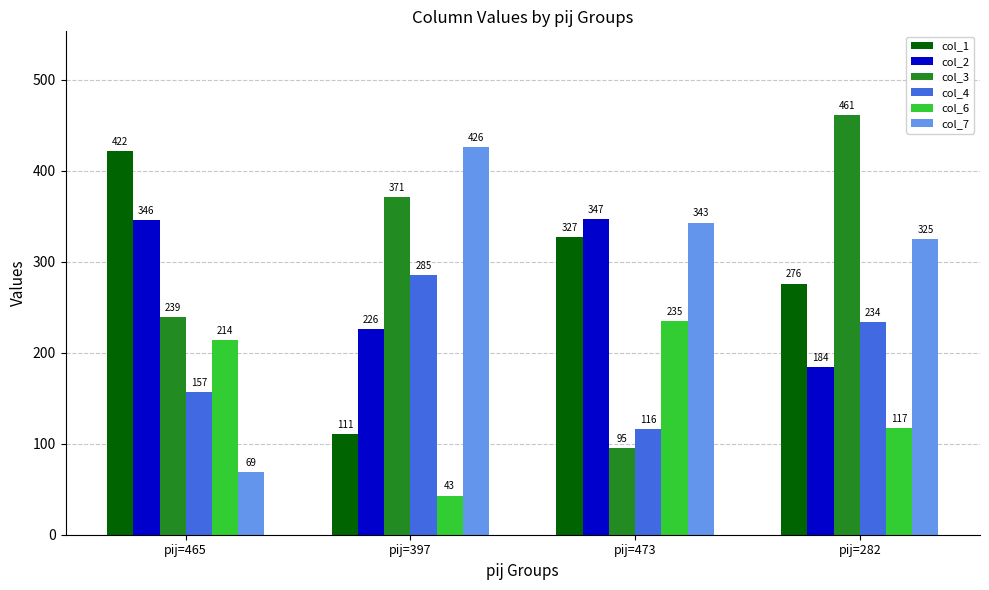

How many col_4 values are between 157 and 285?

3